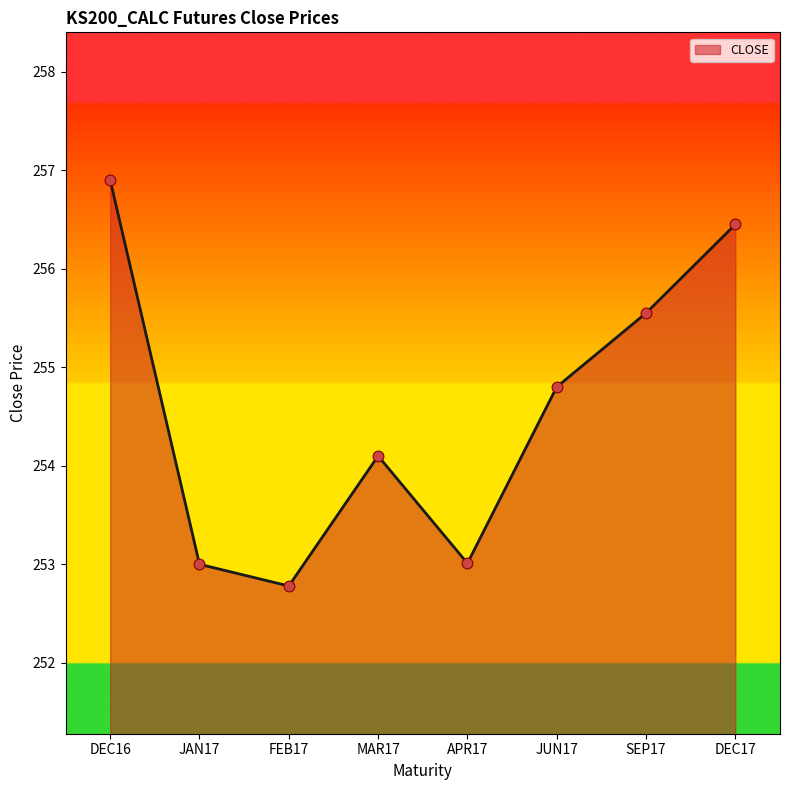

What is the ratio of the value at MAR17 to the value at DEC16?

1.0